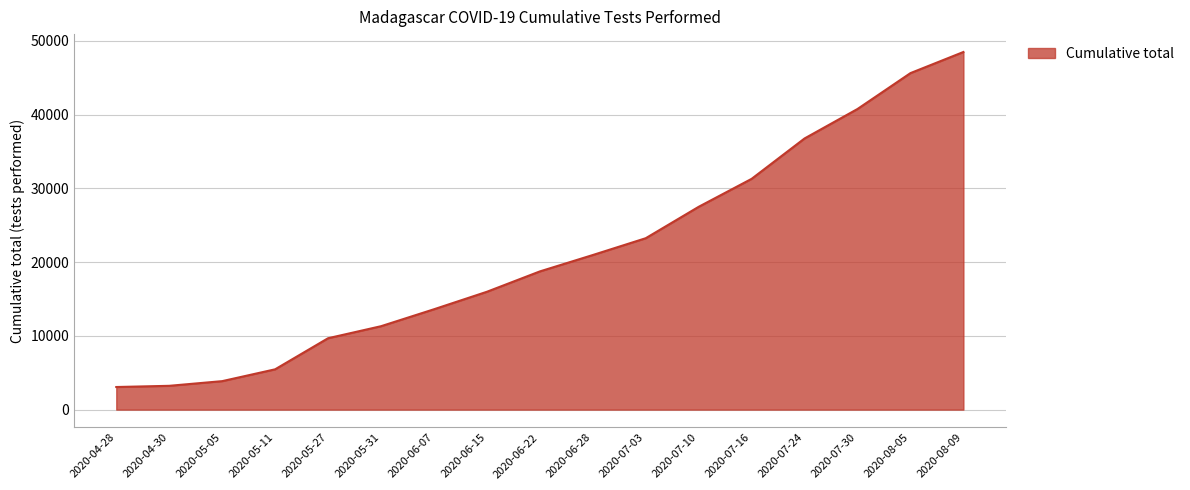

What is the difference between the maximum and minimum values?

45433